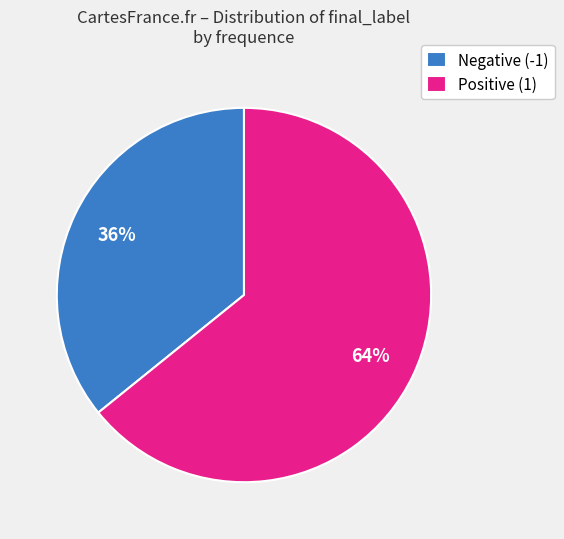

Count the number of slices in the pie.

2